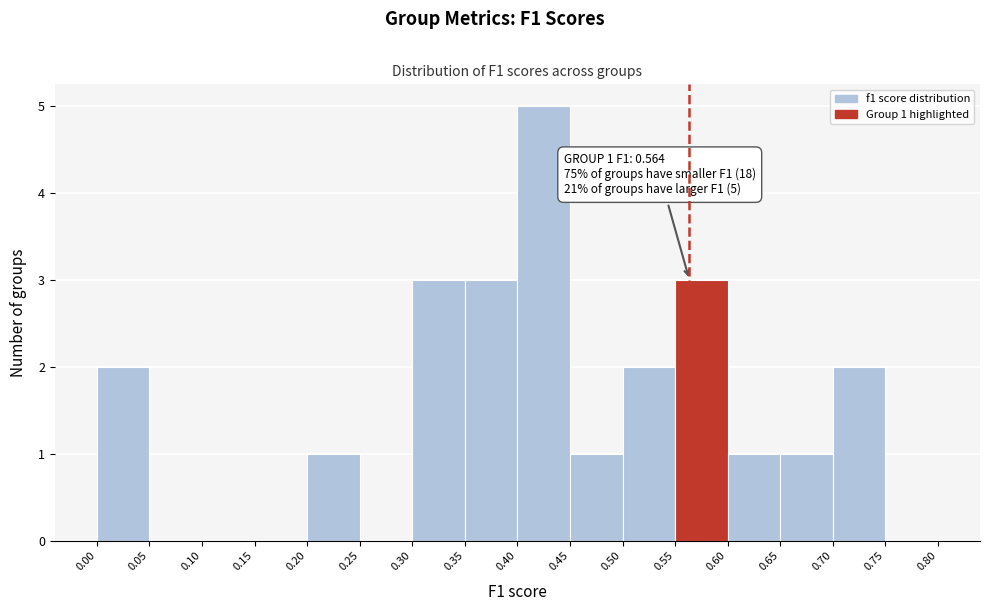

Over which range of the x-axis is the bar tallest?

0.40 to 0.45